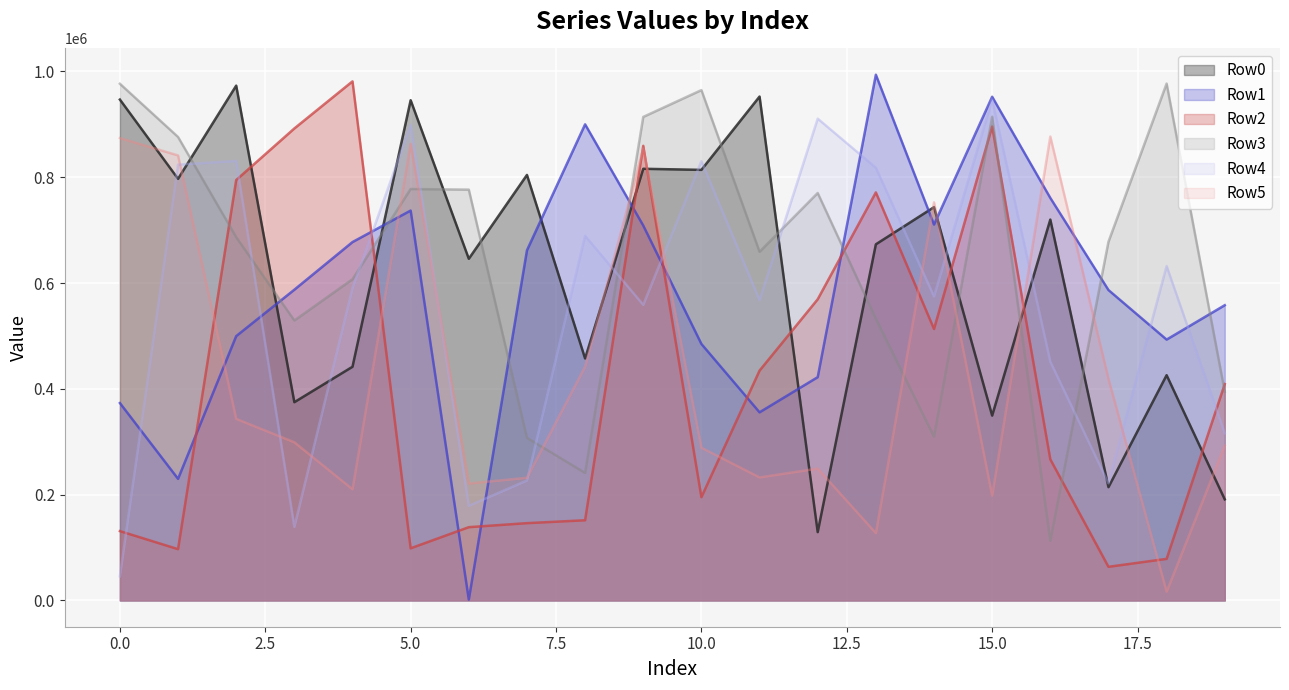

True or false: Row1 has a value of 991227 at 4.

False